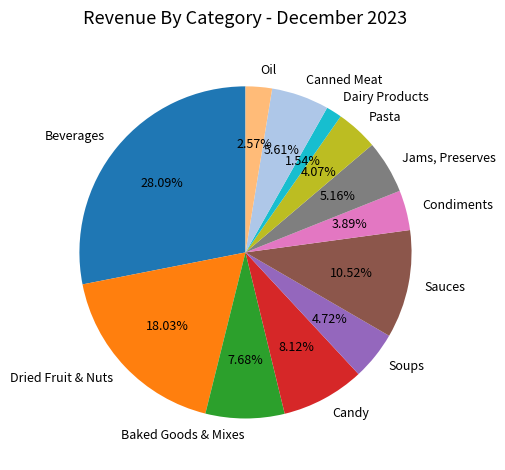

Which slice is the smallest?

Dairy Products